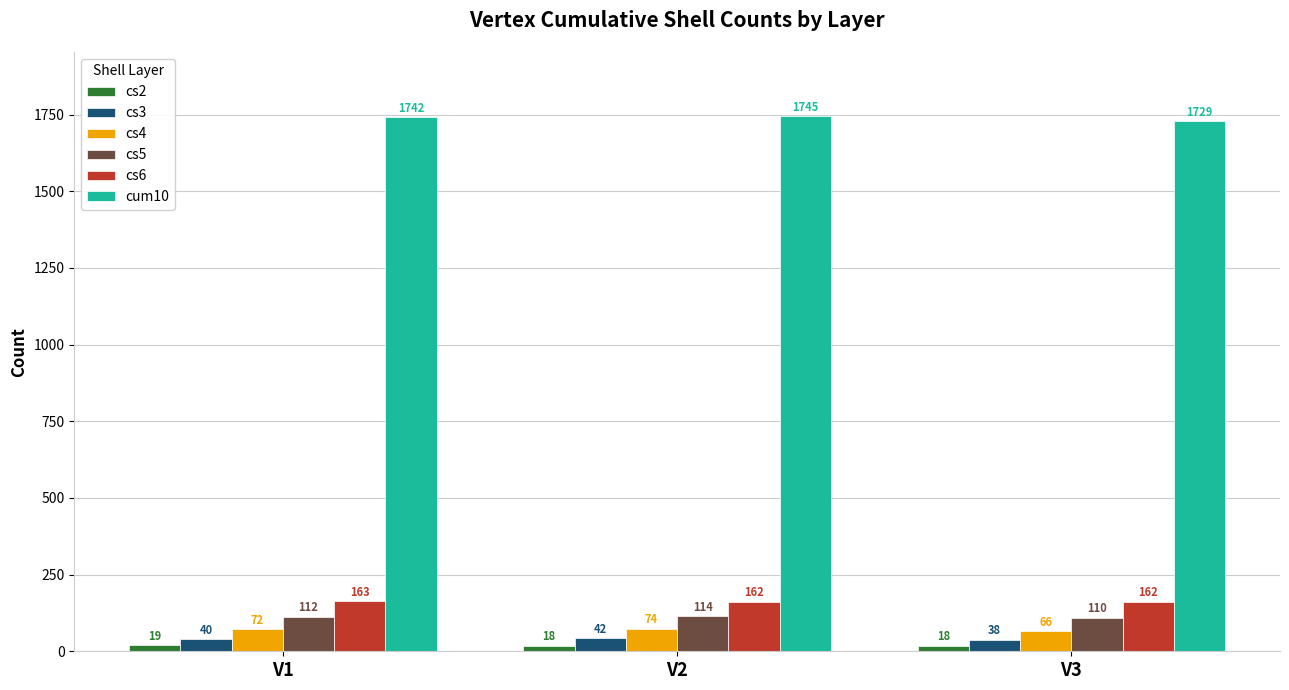

What is the sum of all cum10 values?

5216